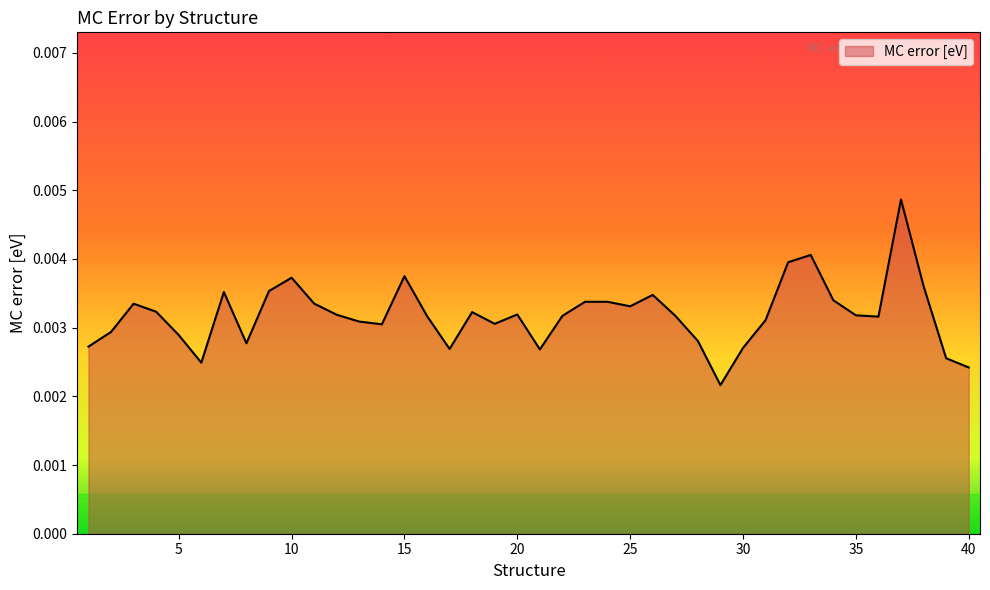

How many lines are shown in the chart?

1